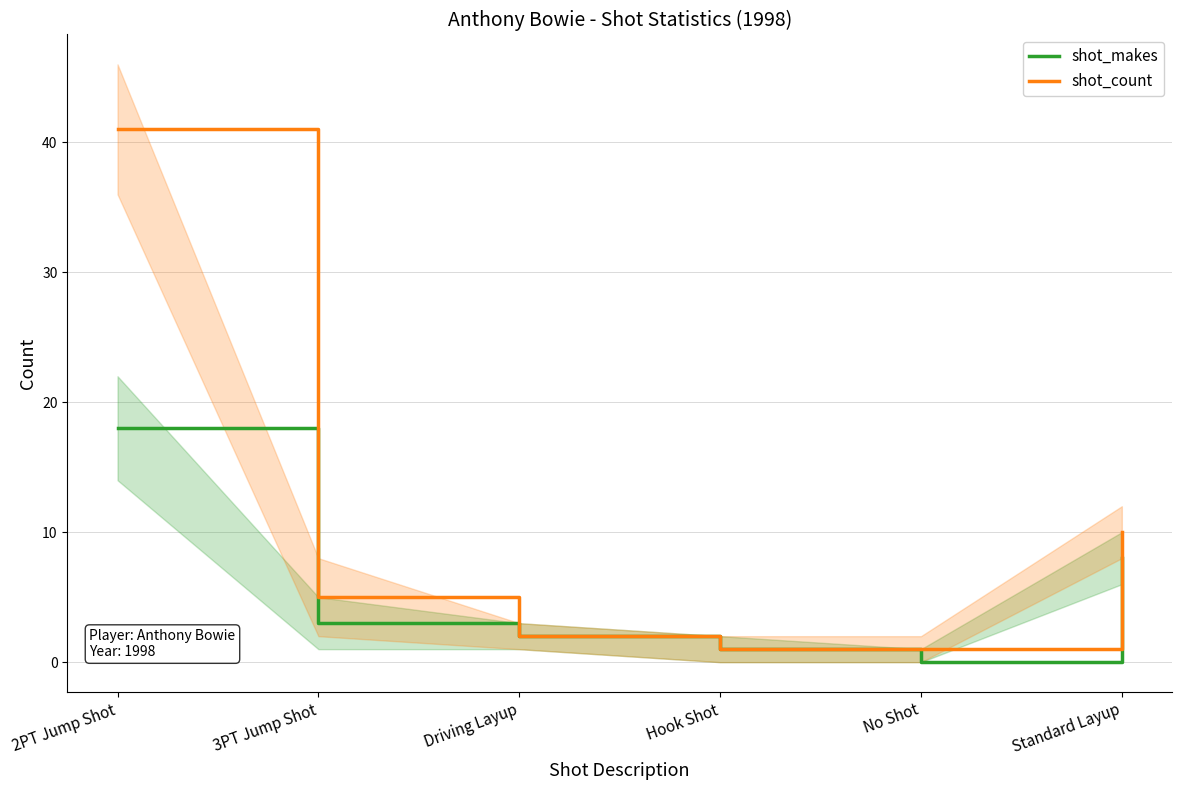

Which series has the widest spread of values?

shot_count